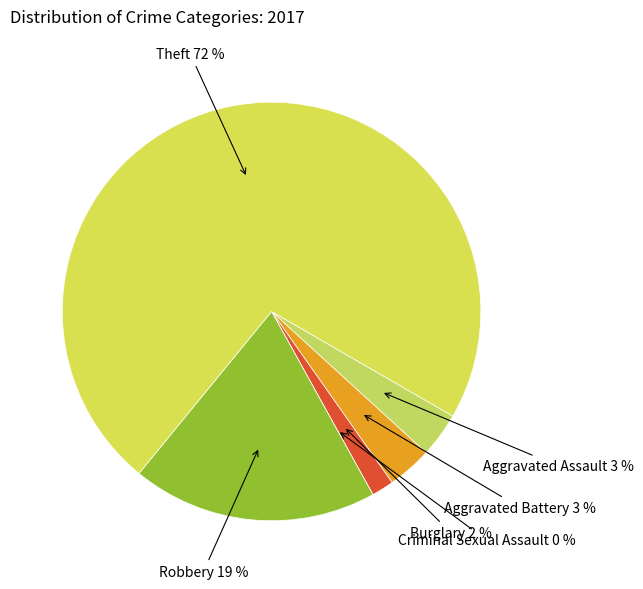

The Aggravated Battery slice represents 3% of the pie. True or false?

True